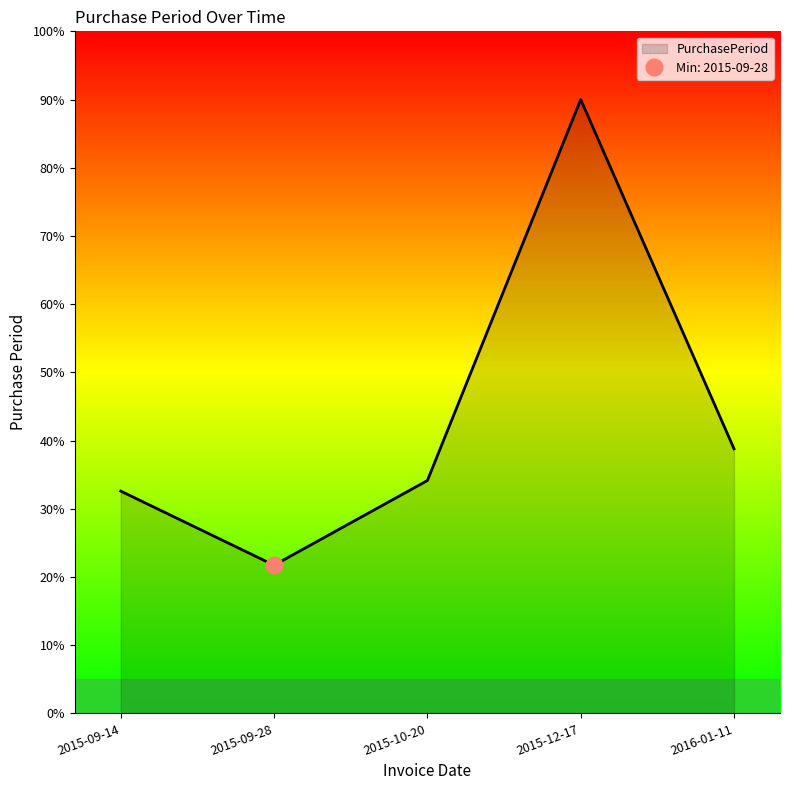

Reading left to right, list all the values displayed in this chart.

2015-09-14=32.6	2015-09-28=21.7	2015-10-20=34.1	2015-12-17=90.0	2016-01-11=38.8